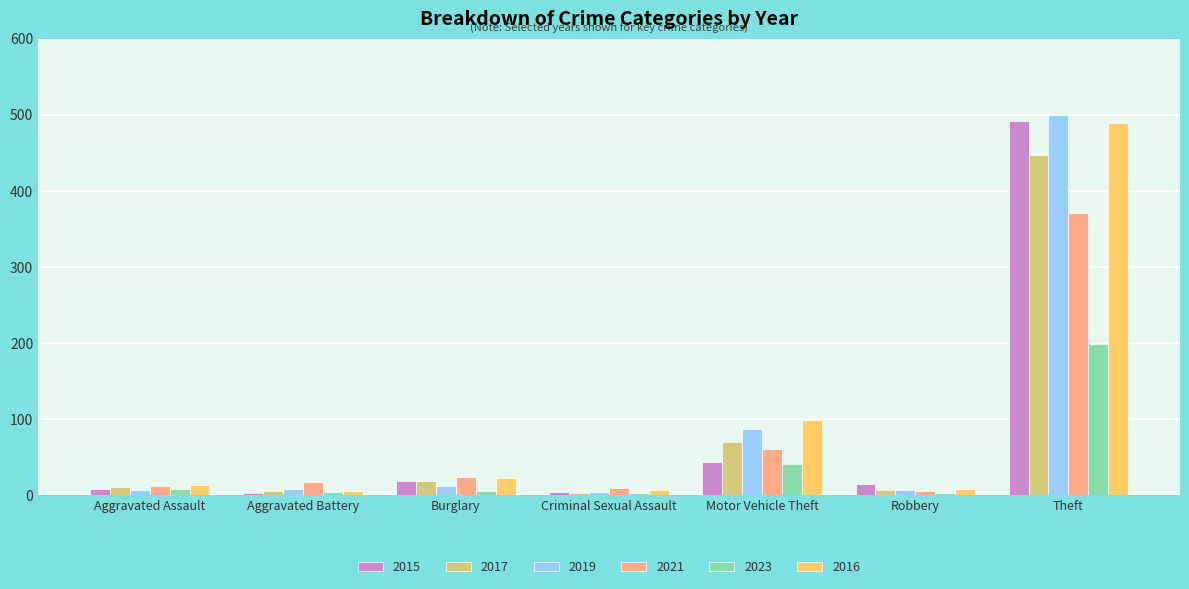

Are the bars horizontal?

No